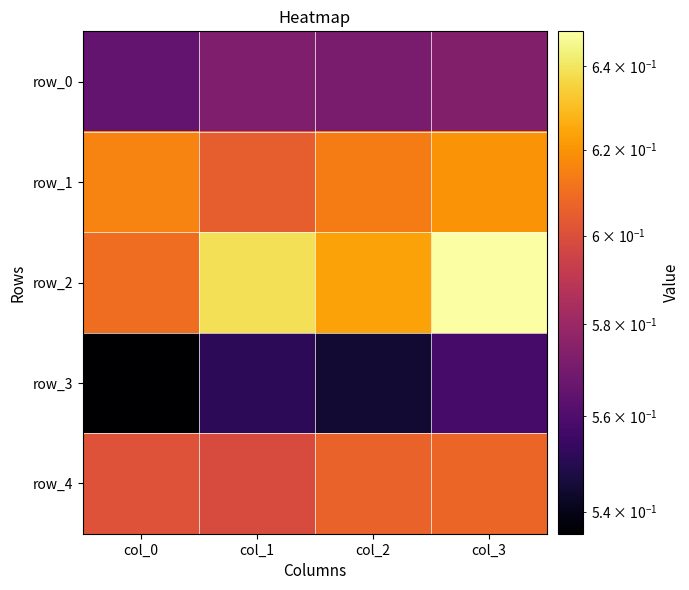

At how many categories does at least one series exceed 0?

4